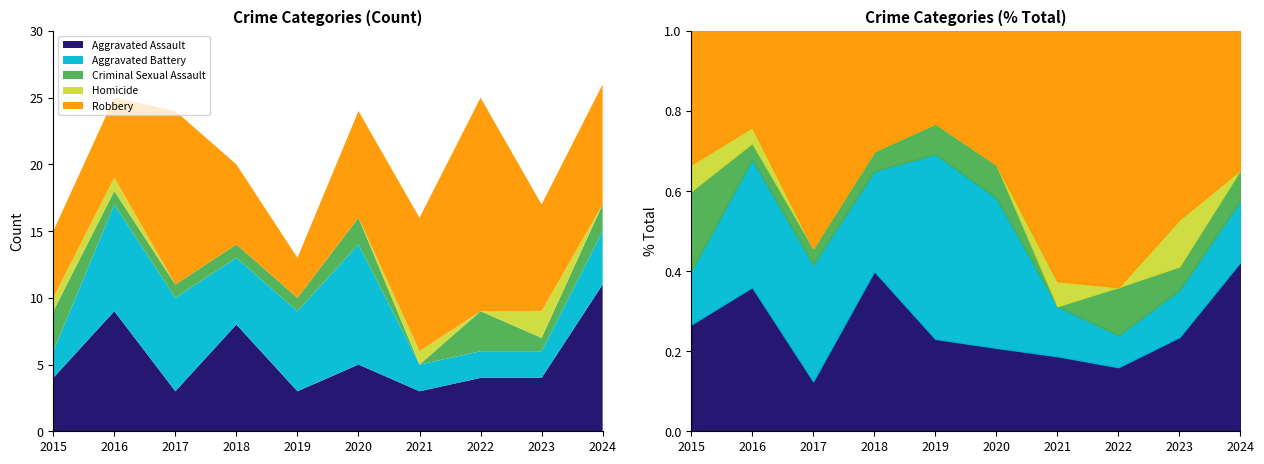

How many lines are shown in the chart?

5